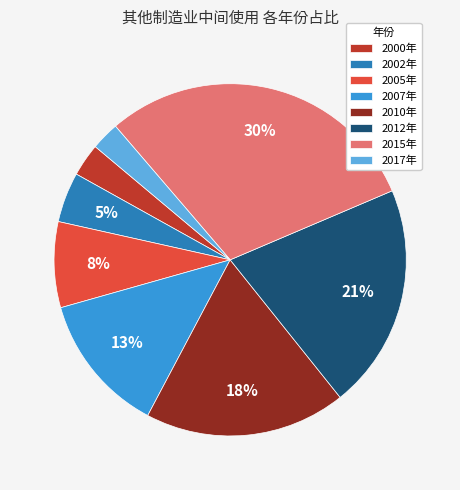

Does 2007年 represent more than half of the total?

No